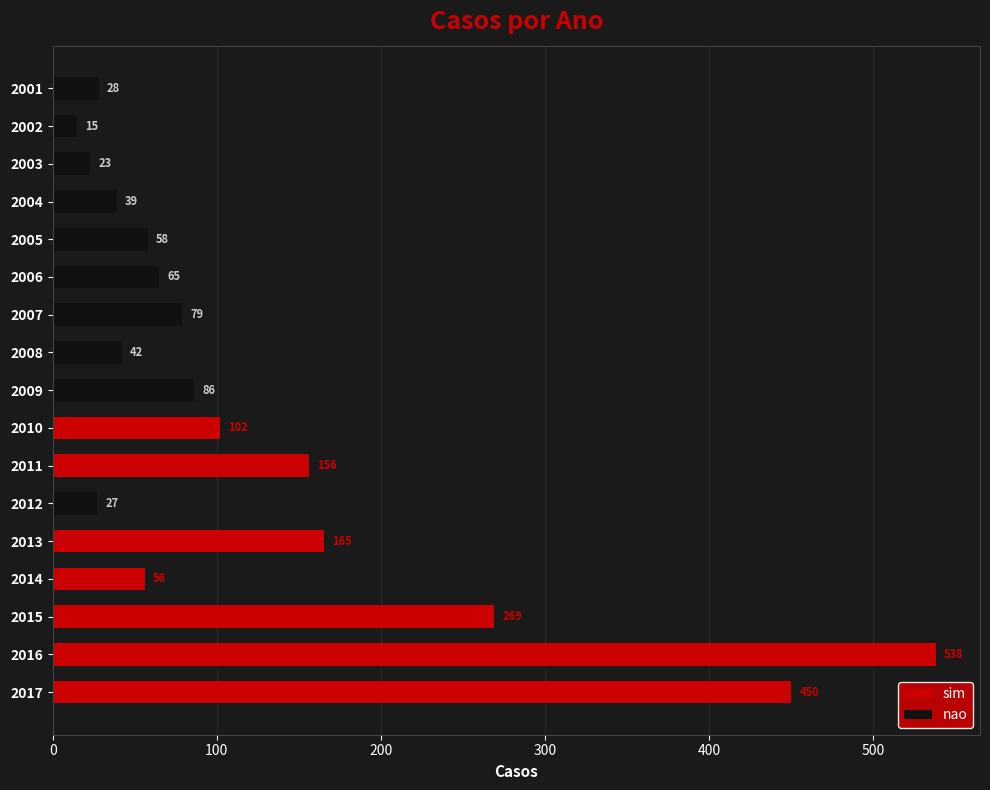

What position from the left is 8?

9